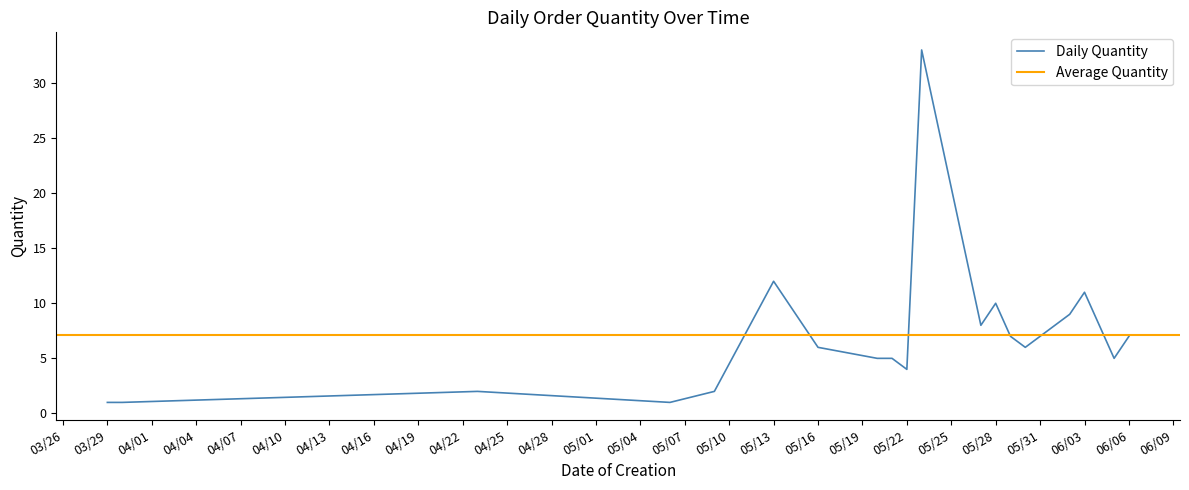

Does the chart display data point markers on the line(s)?

No